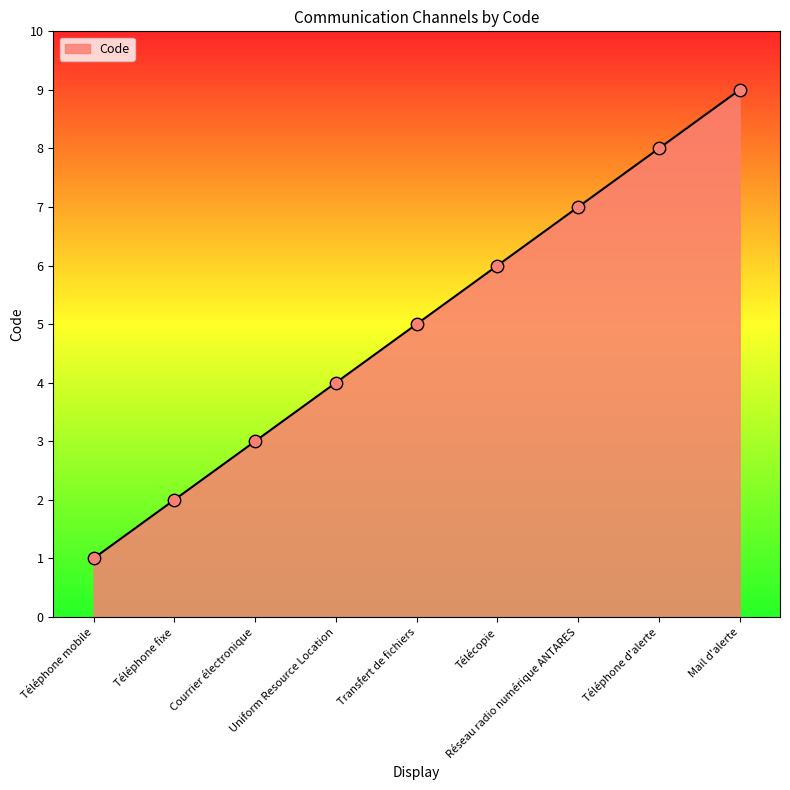

What is the change in value from Uniform Resource Location to Mail d'alerte?

+5